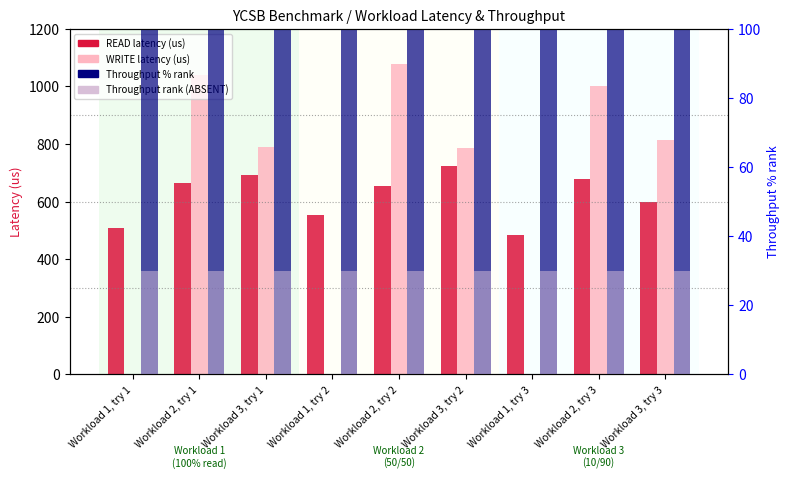

Which series changed the most between Workload 2, try 1 and Workload 1, try 2?

WRITE latency (us)